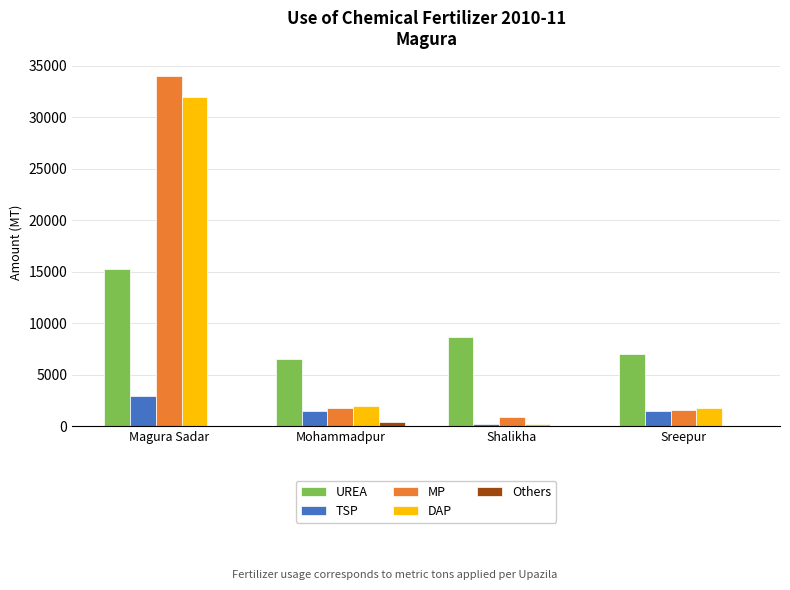

What is the highest value of the DAP series?

32000